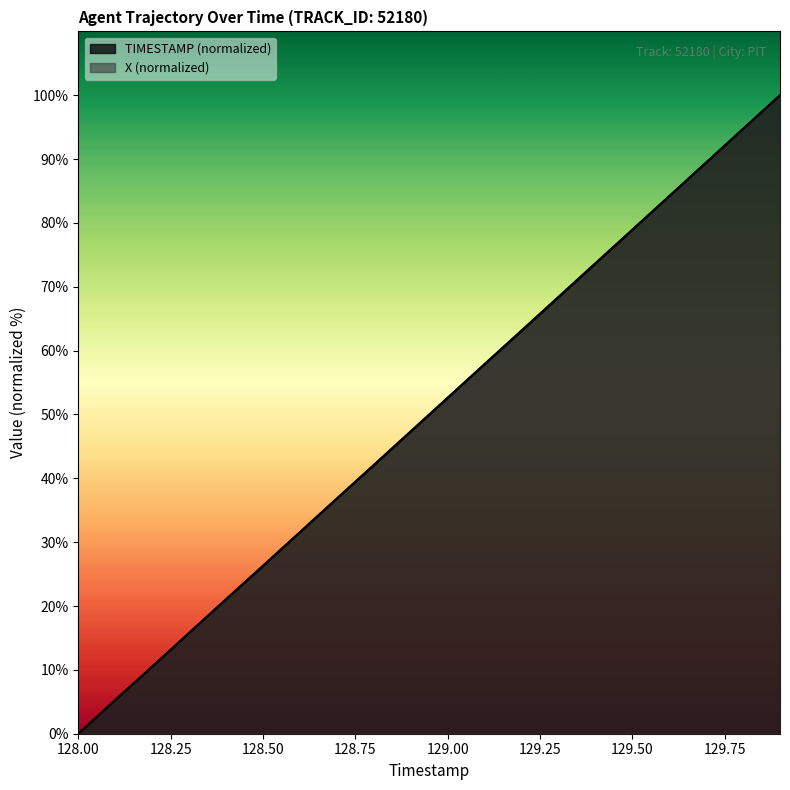

Rank the series by their maximum value, from lowest to highest.

TIMESTAMP, X